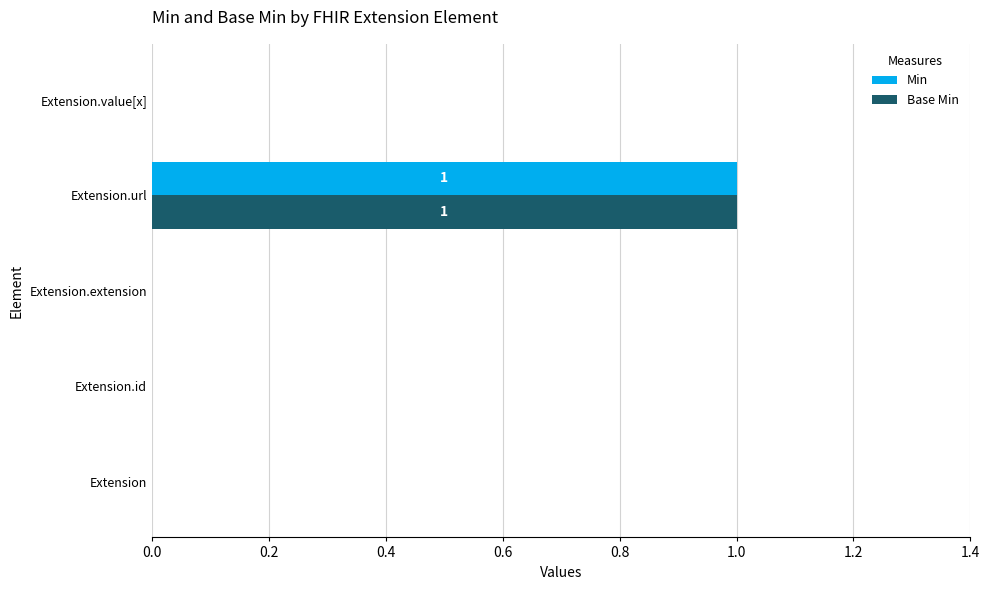

At which category is the sum across all series the highest?

Extension.url